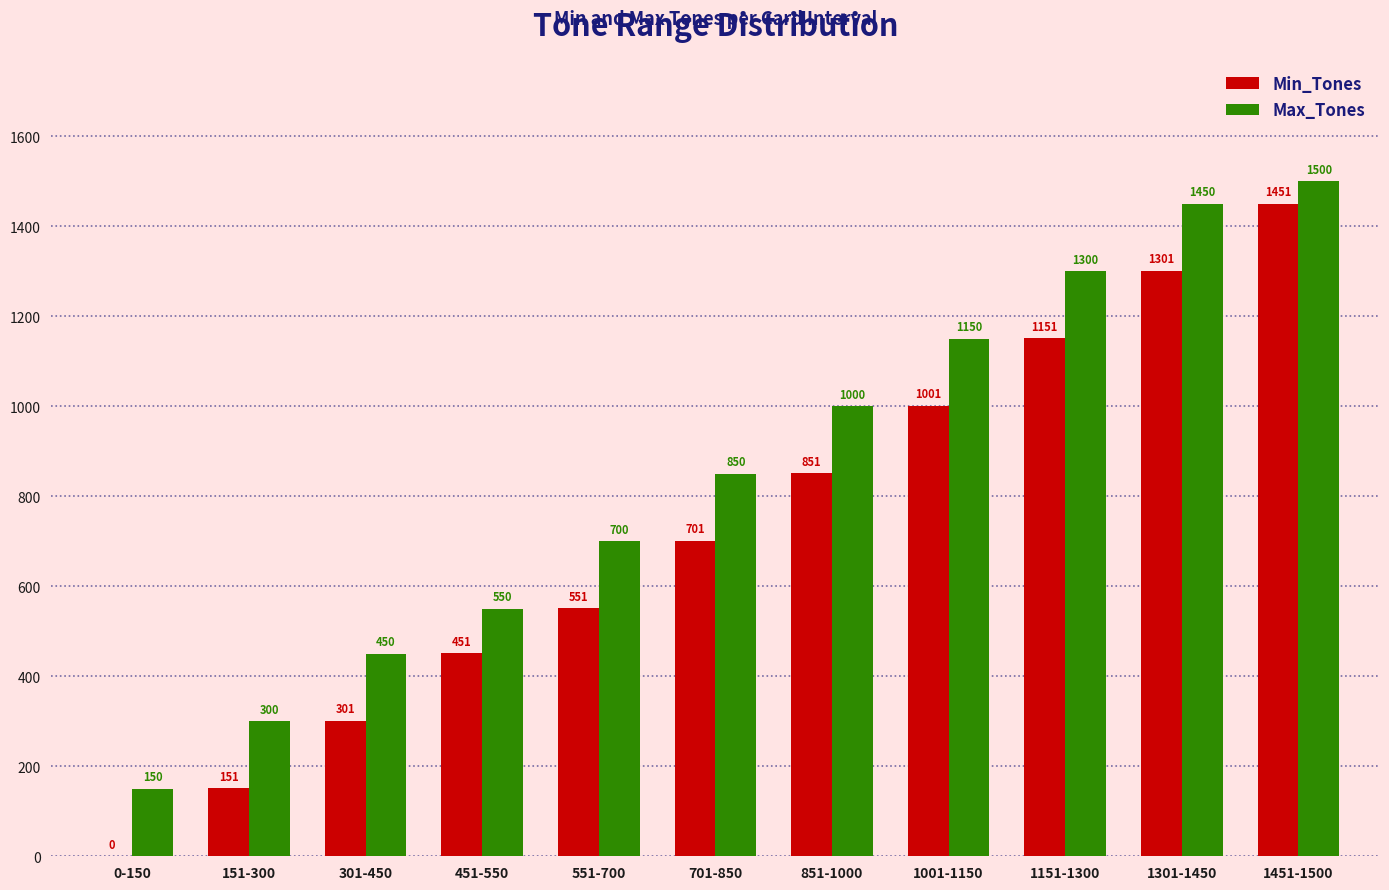

Which category has the highest value across all series?

1451-1500